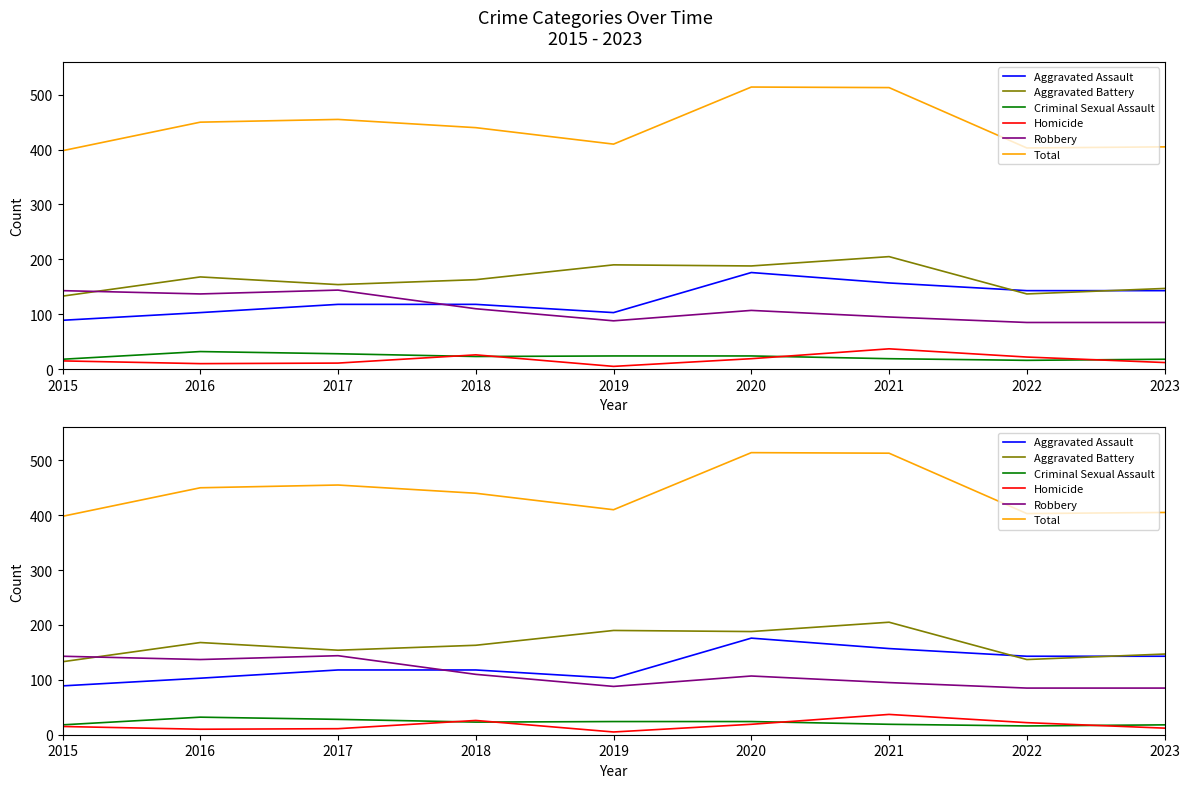

At which label does Total reach its peak?

2020